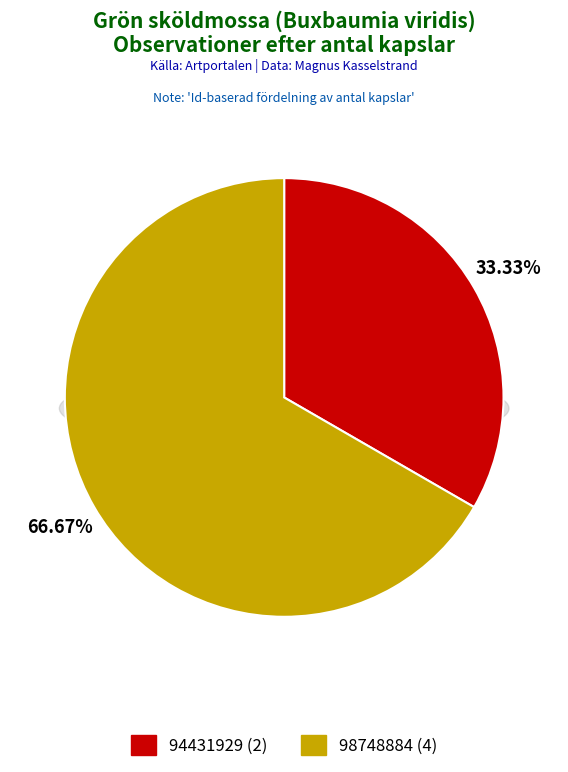

What is the ratio of the value at 94431929 to the value at 98748884?

0.5